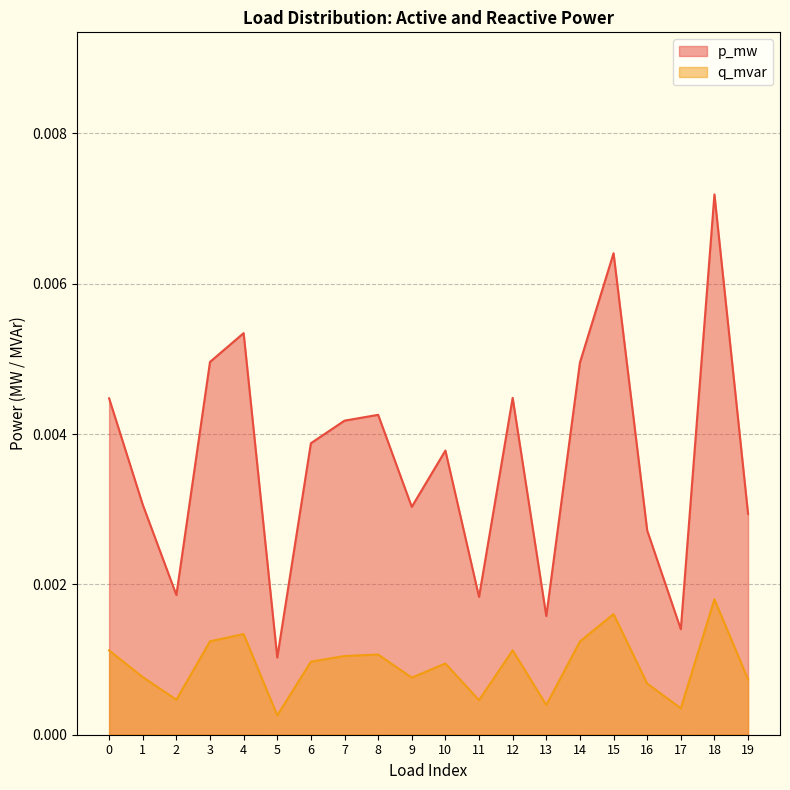

Rank the series at 14 from lowest to highest value.

q_mvar, p_mw